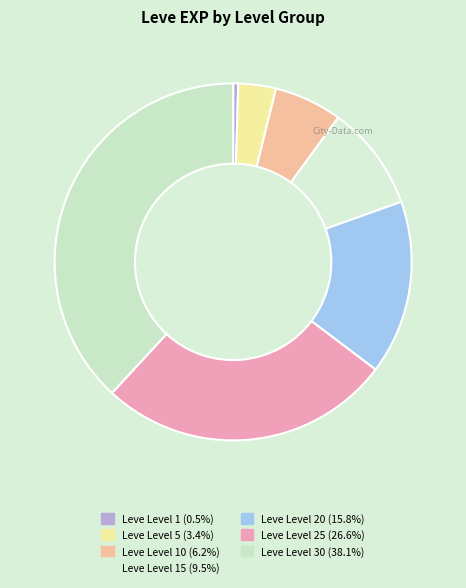

To the nearest percent, what is the average slice percentage?

14%